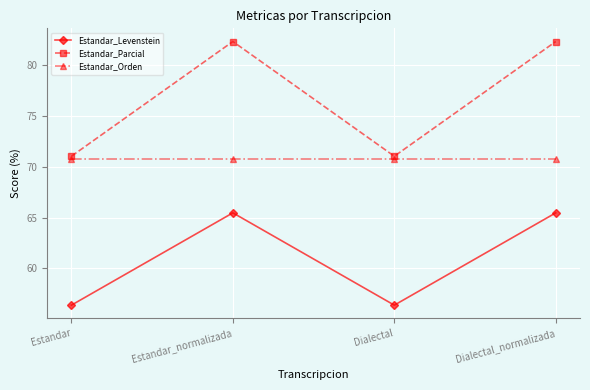

What is the label of the 4th point from the right?

Estandar